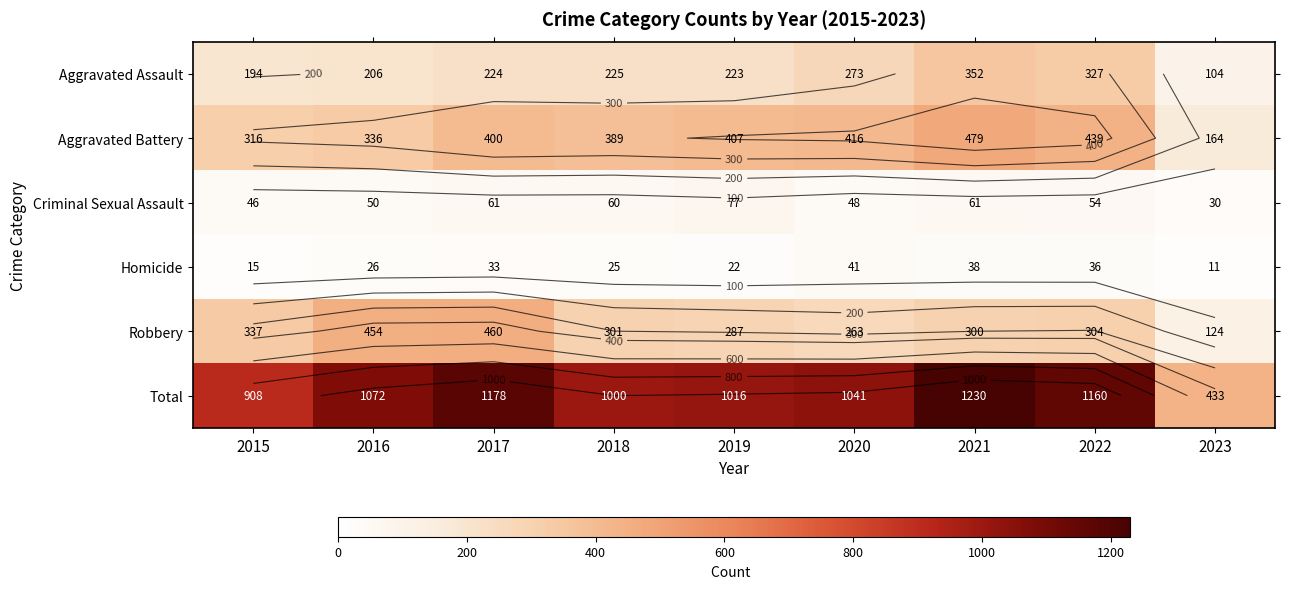

What is the total value across all series at 2016?

2144